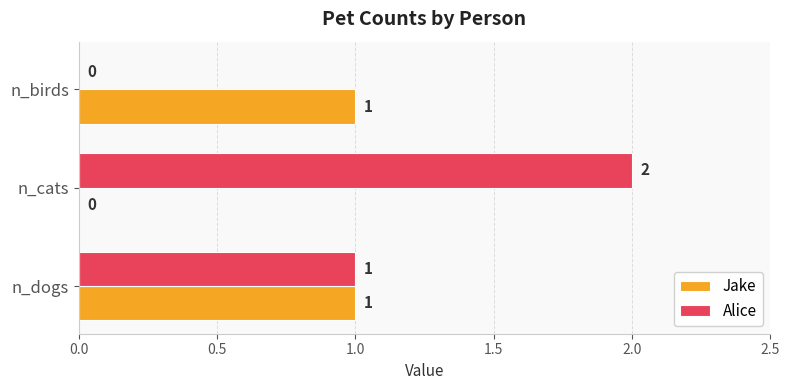

Which label corresponds to the largest value in the chart?

n_cats